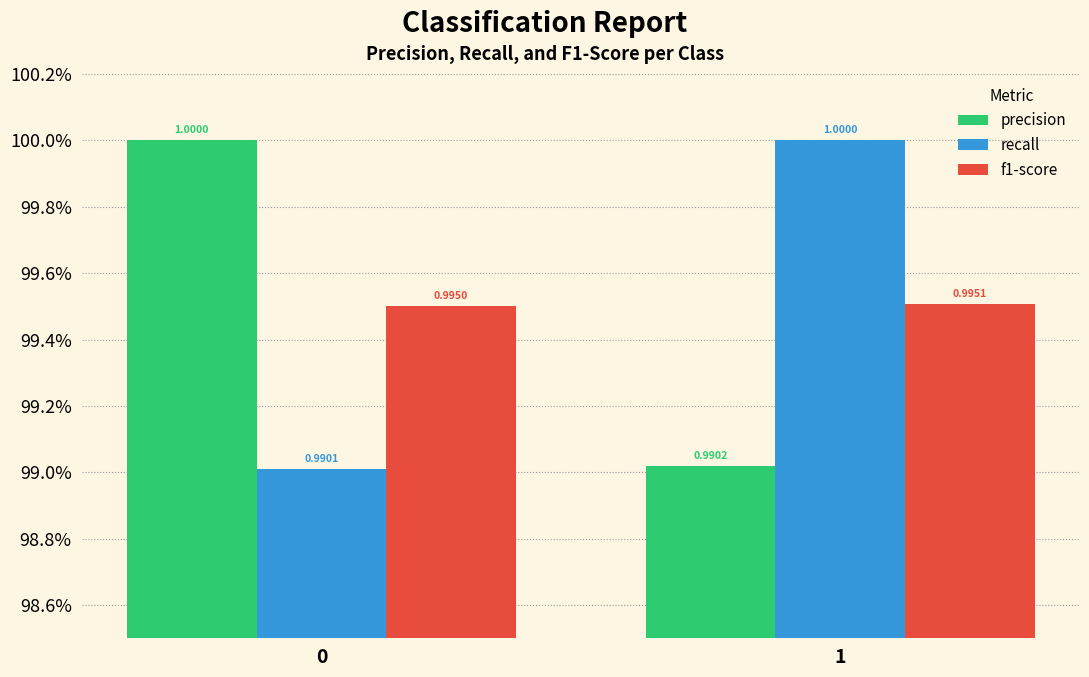

Which series has the widest spread of values?

recall